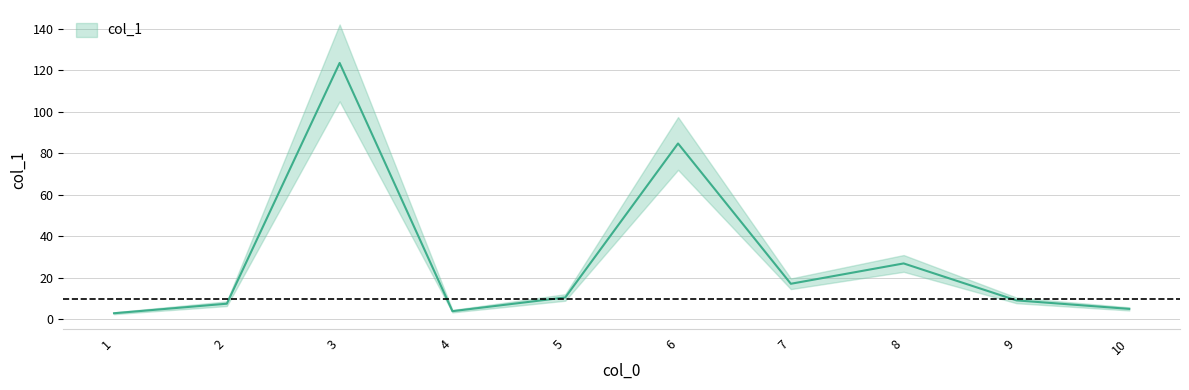

Reading right to left, list all the values displayed in this chart.

5.0	9.1	26.9	17.1	84.7	10.5	3.9	123.5	7.5	2.9